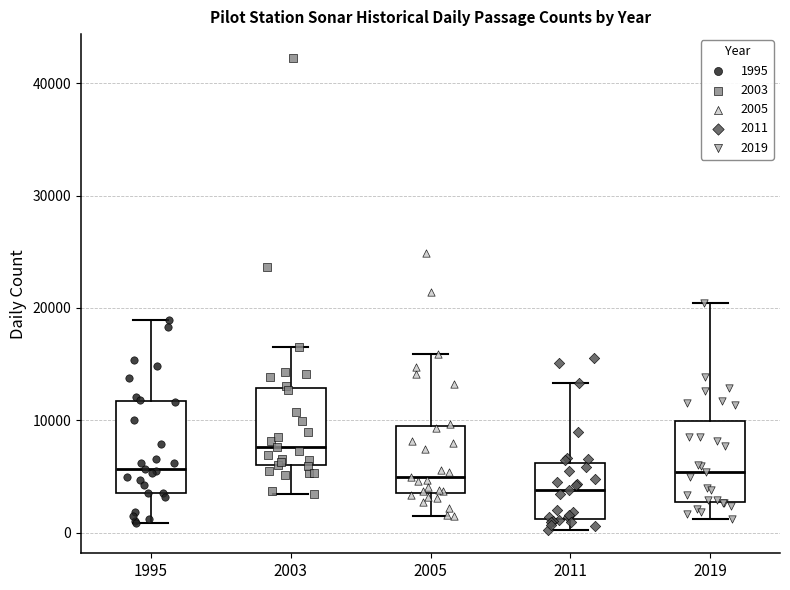

Reading left to right, transcribe this box plot: for each box, give where its median line is, the range the box spans, and where its two whiskers end, as read against the y-axis. The values are not printed on the chart, so give them approximately, as read against the axis.

1995: median 6000, box 4000 to 12000, whiskers 1000 to 19000
2003: median 8000, box 6000 to 13000, whiskers 3000 to 16000
2005: median 5000, box 4000 to 9000, whiskers 1000 to 16000
2011: median 4000, box 1000 to 6000, whiskers 0 to 13000
2019: median 5000, box 3000 to 10000, whiskers 1000 to 20000